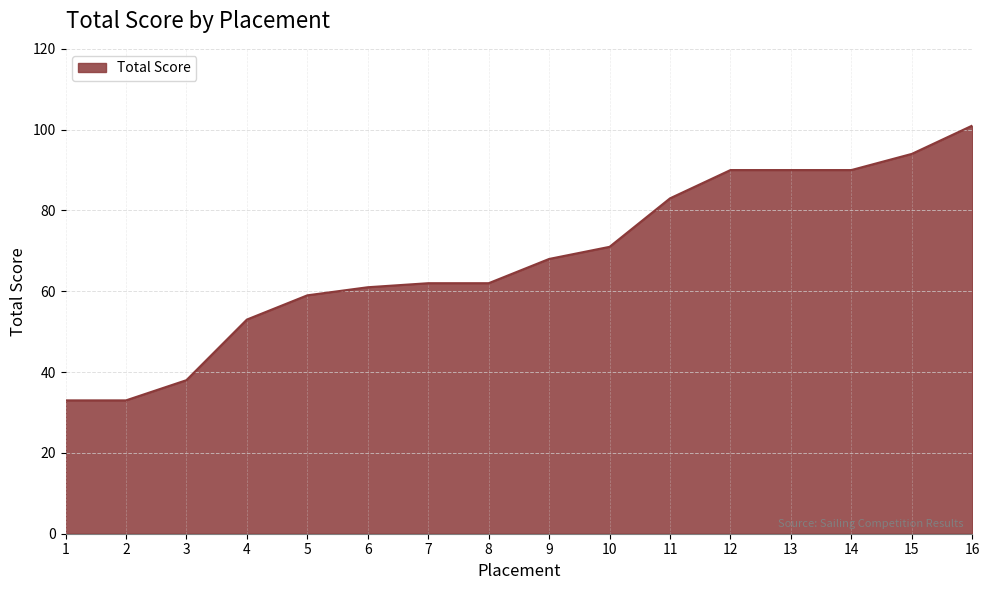

Approximately how many times larger is the value at 10 compared to 15?

0.8